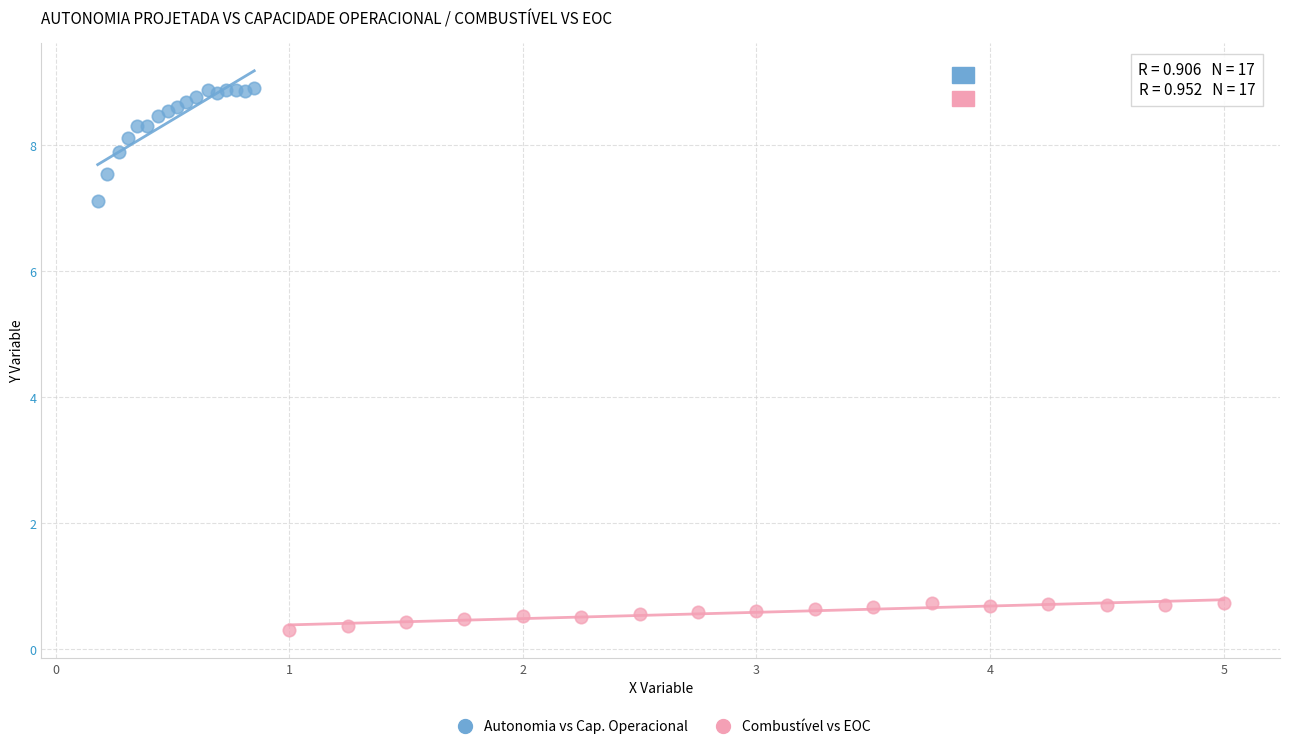

Which series reaches the maximum Y coordinate?

Autonomia vs Cap. Operacional